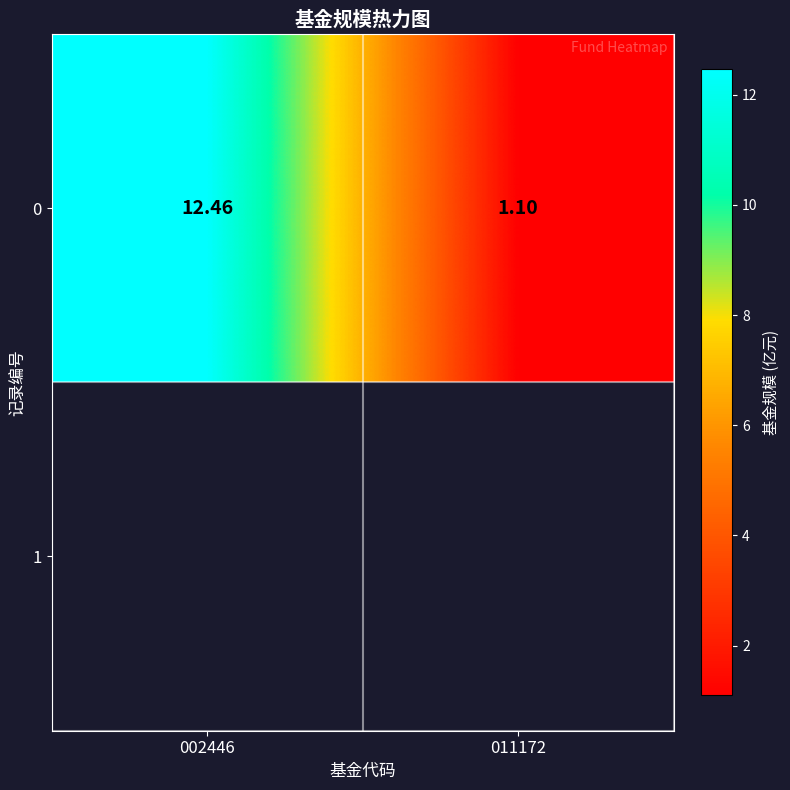

Which has a higher value, 002446 or 011172?

002446